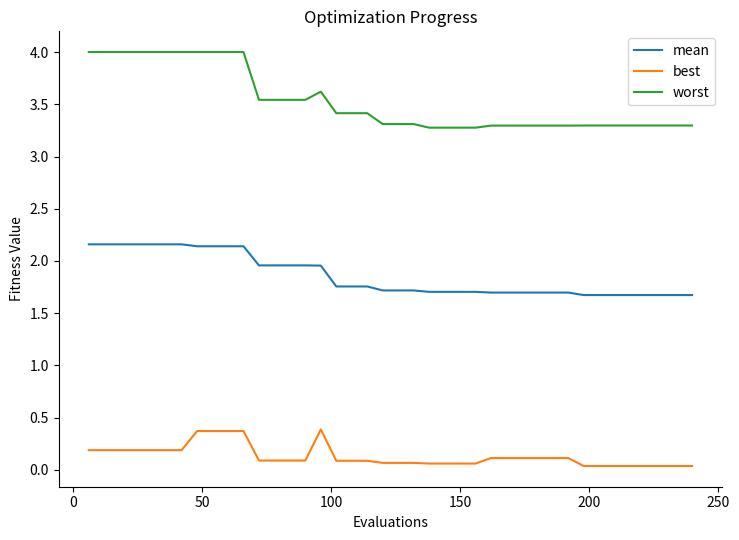

True or false: worst and mean intersect in this chart.

False